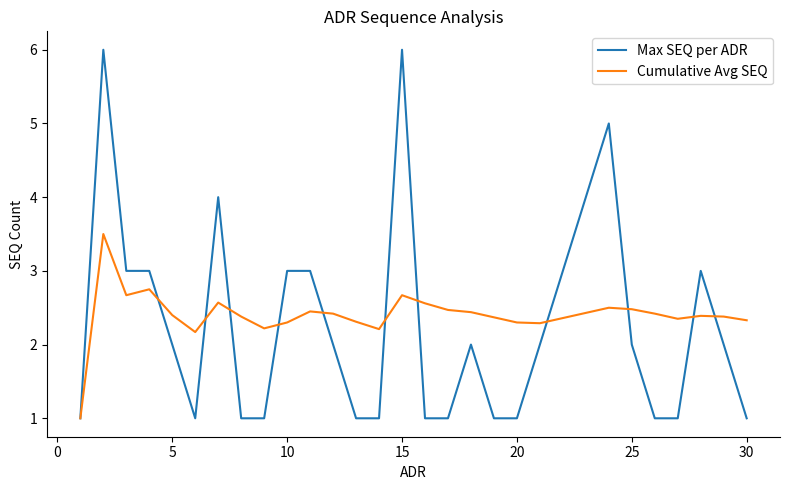

Does the chart display data point markers on the line(s)?

No